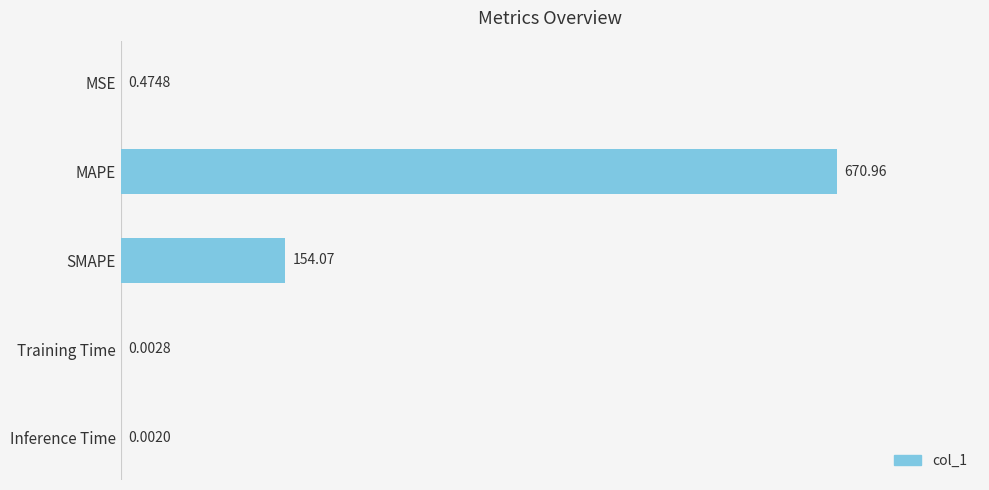

Which category has the highest value across all series?

MAPE